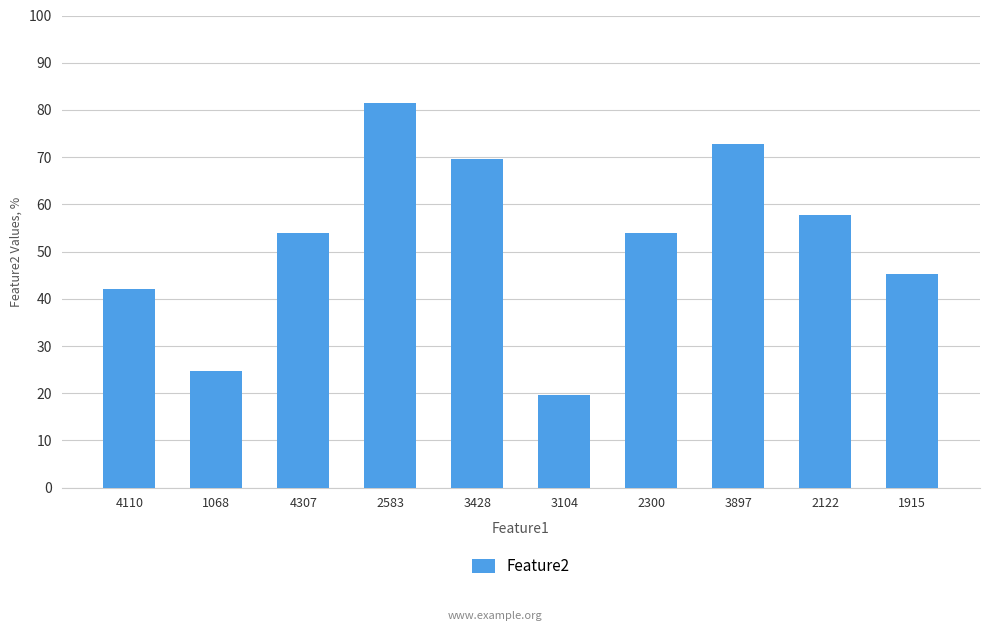

True or false: the data shows 72.8 at 3897.

True